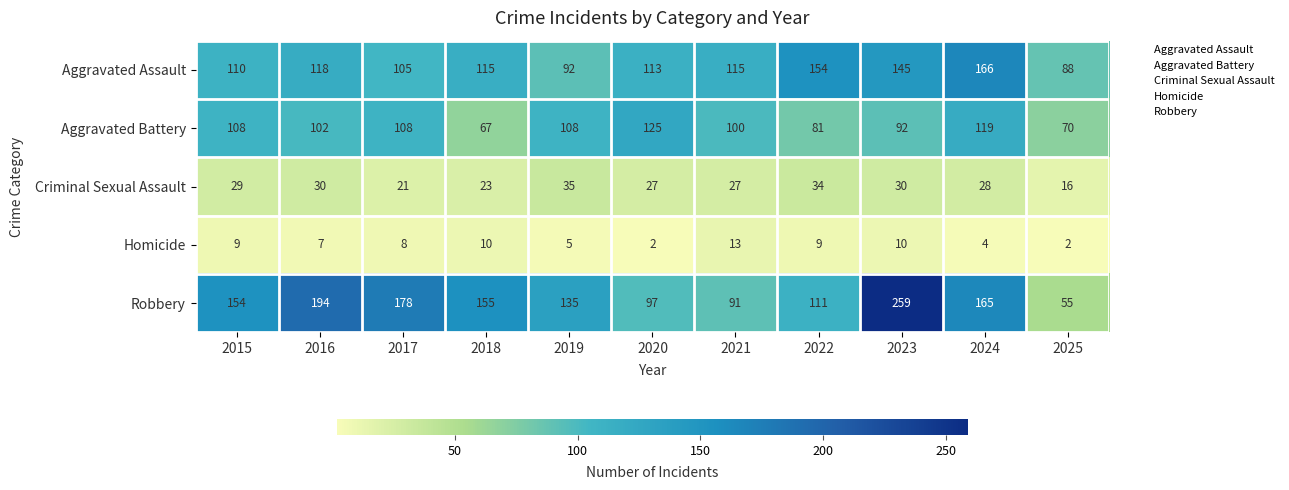

Which series has the largest total across all categories?

Robbery